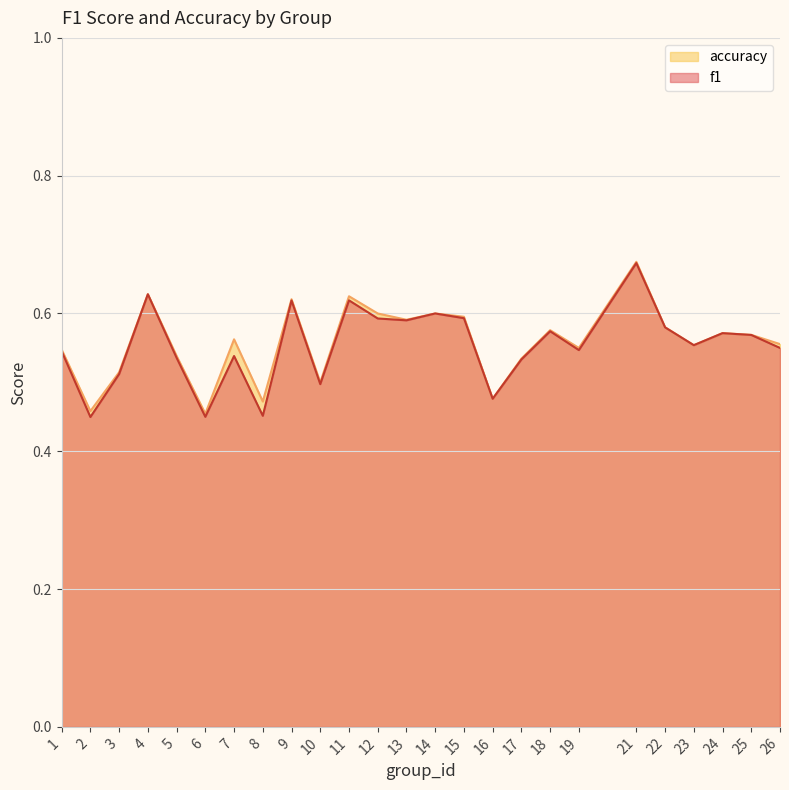

Between 6 and 4, which is larger?

4